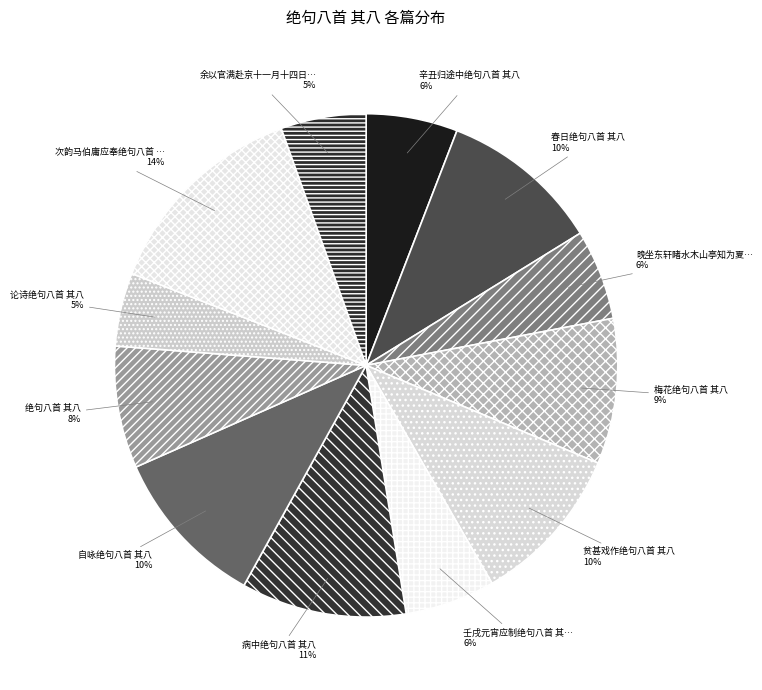

Between 病中绝句八首 其八 and 次韵马伯庸应奉绝句八首 …, which is larger?

次韵马伯庸应奉绝句八首 …